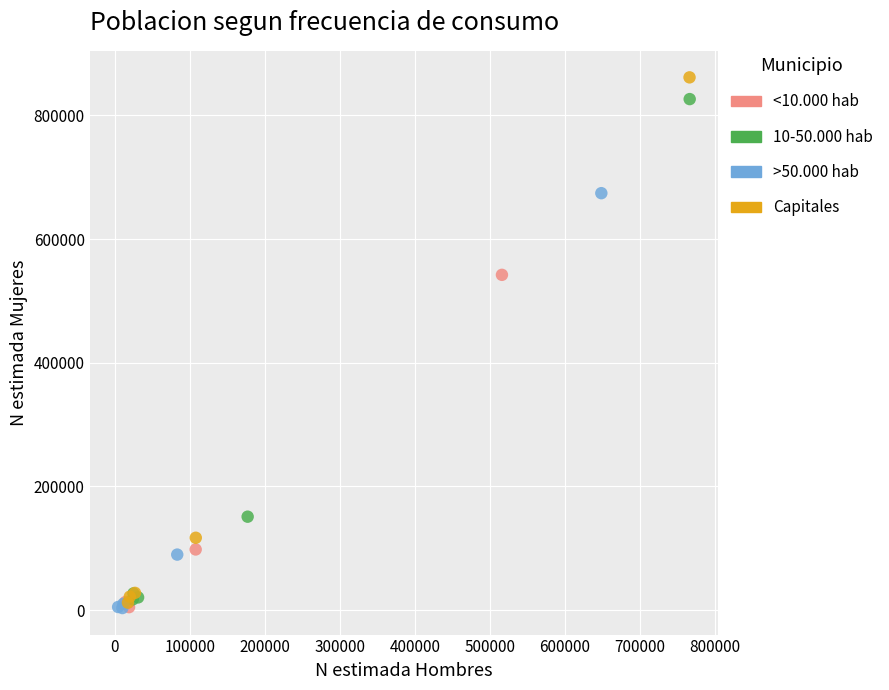

Which series has the largest Y range (max minus min)?

Capitales